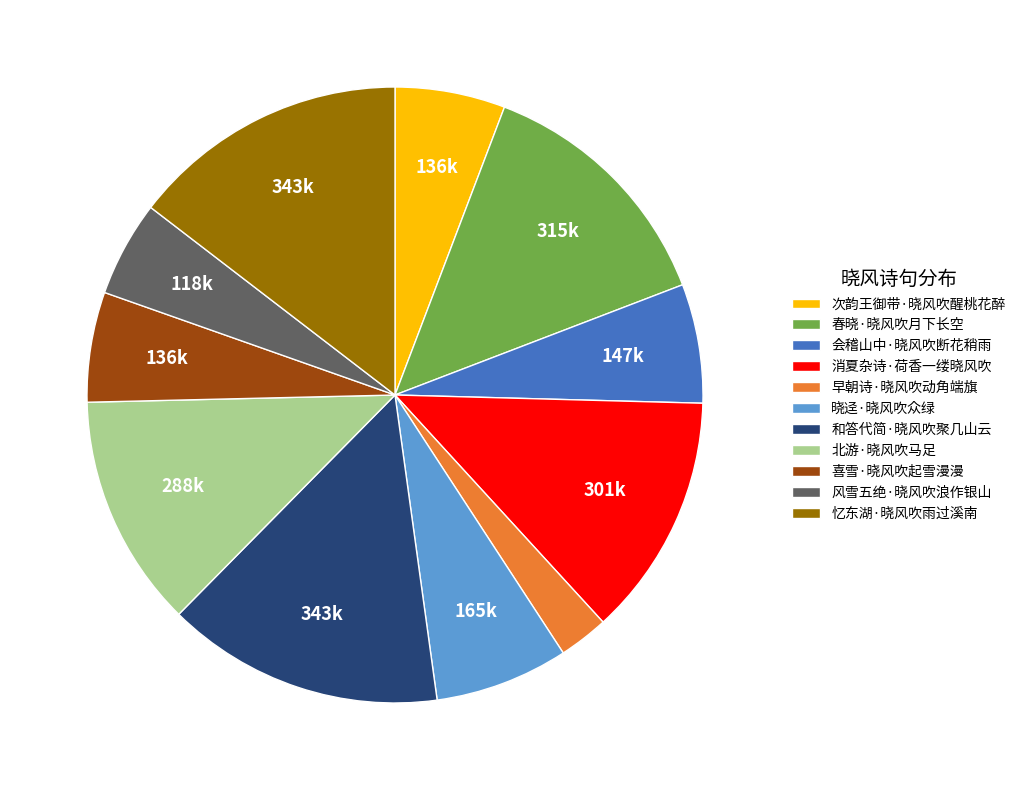

True or false: 会稽山中·晓风吹断花稍雨 accounts for 13% of the total.

False